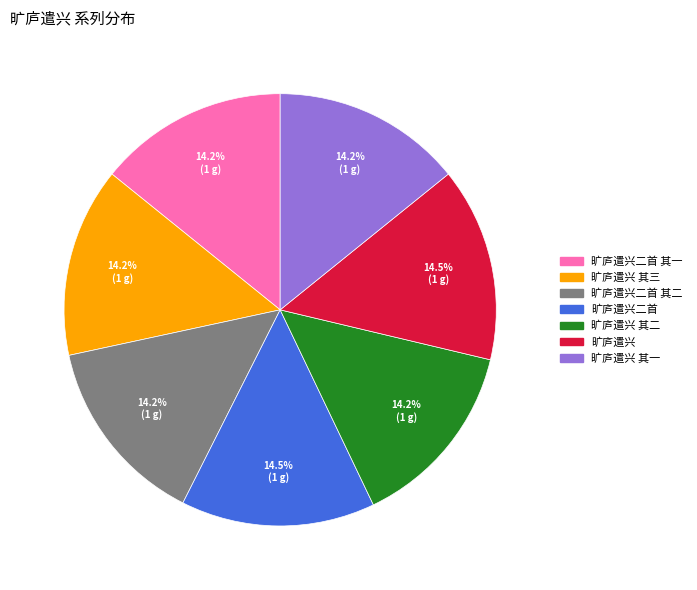

Is there a majority slice in this chart?

No